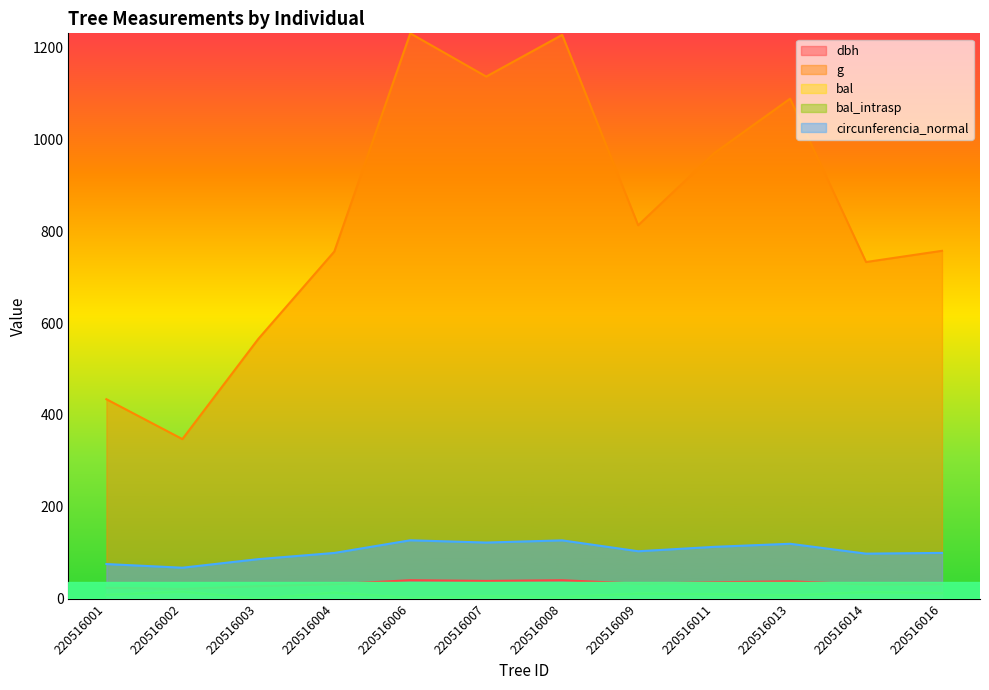

Which series changed the most between 220516001 and 220516002?

g